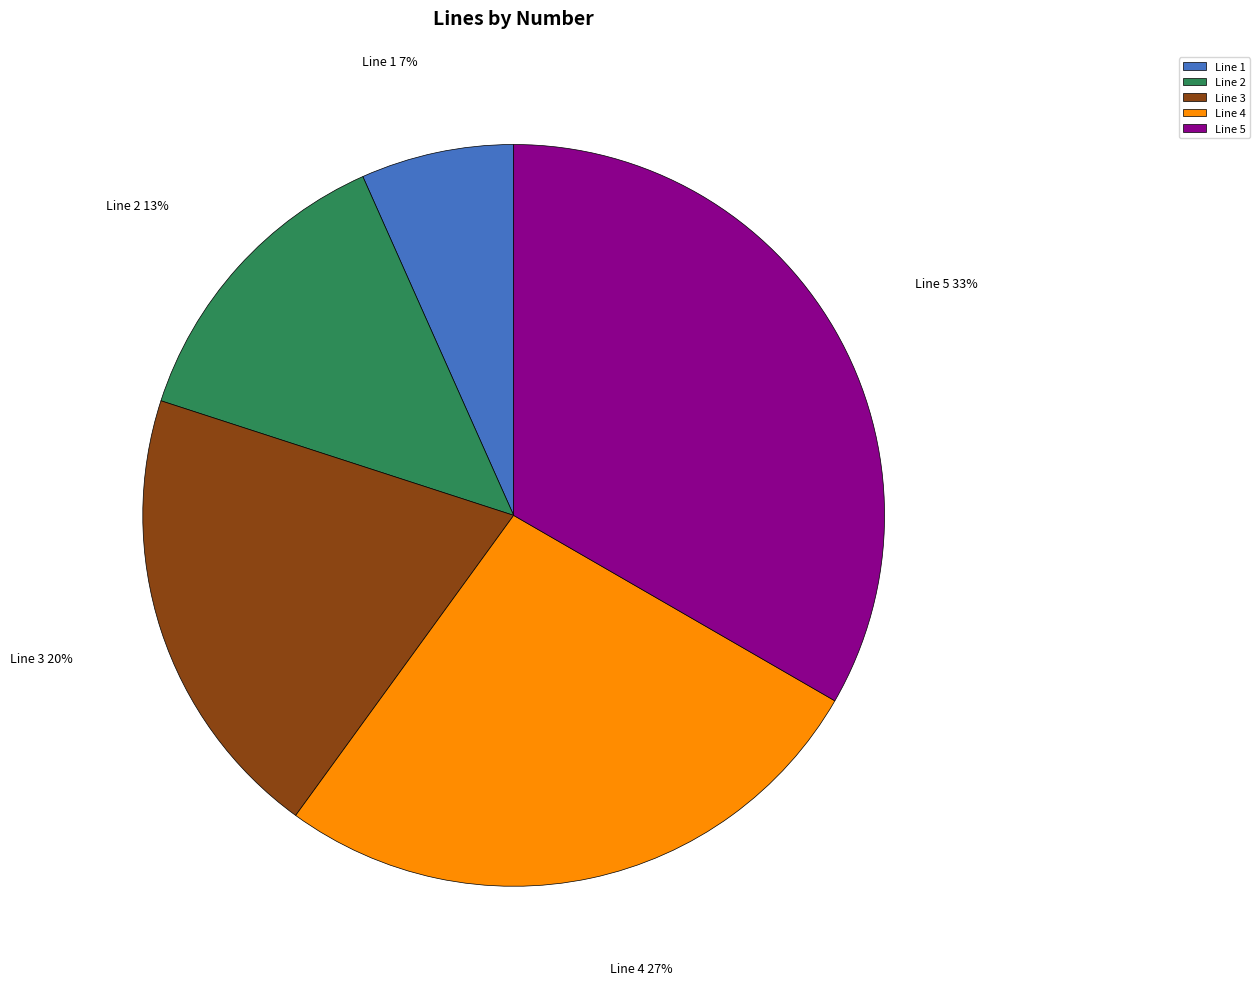

Do Line 5 and Line 4 together represent more than half of the pie?

Yes